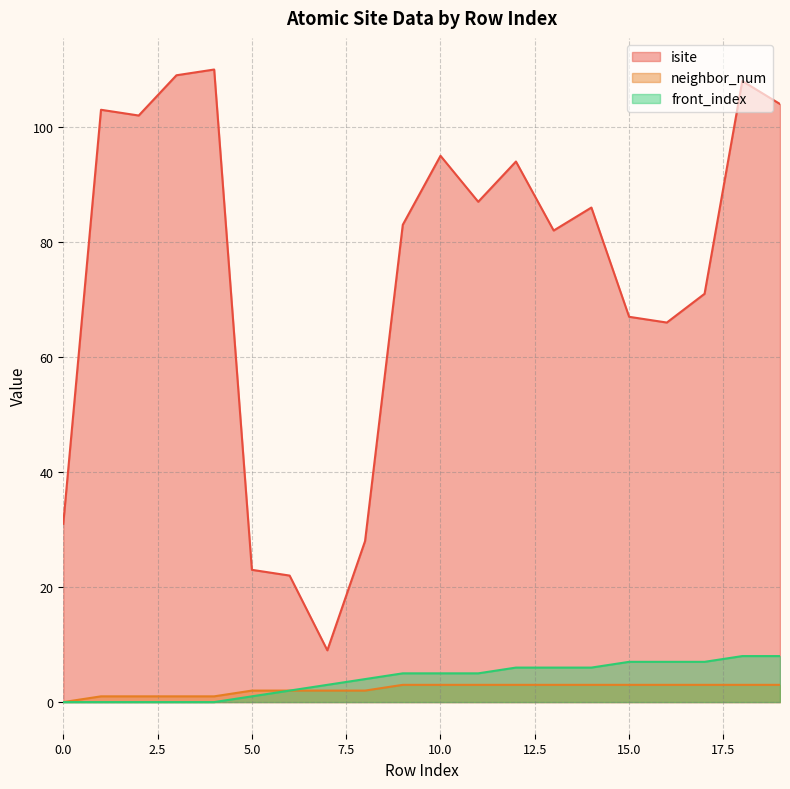

How many values in the front_index series exceed 5?

8